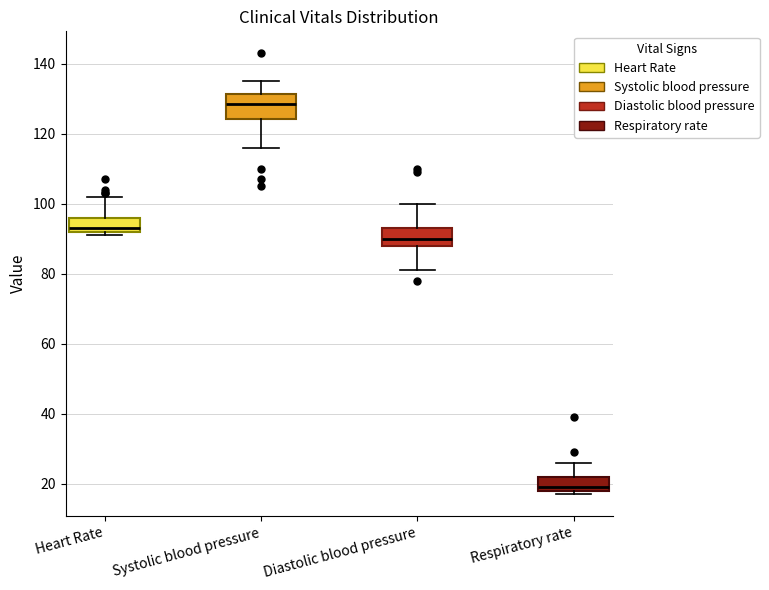

Reading left to right, read every box against the y-axis: the position of its median line, the range the box covers, and the ends of its whiskers. The values are not printed on the chart, so give them approximately, as read against the axis.

Heart Rate: median 94, box 92 to 96, whiskers 92 (just below the box's lower edge) to 102
Systolic blood pressure: median 128, box 124 to 132, whiskers 116 to 136
Diastolic blood pressure: median 90, box 88 to 94, whiskers 82 to 100
Respiratory rate: median 20, box 18 to 22, whiskers 18 (just below the box's lower edge) to 26